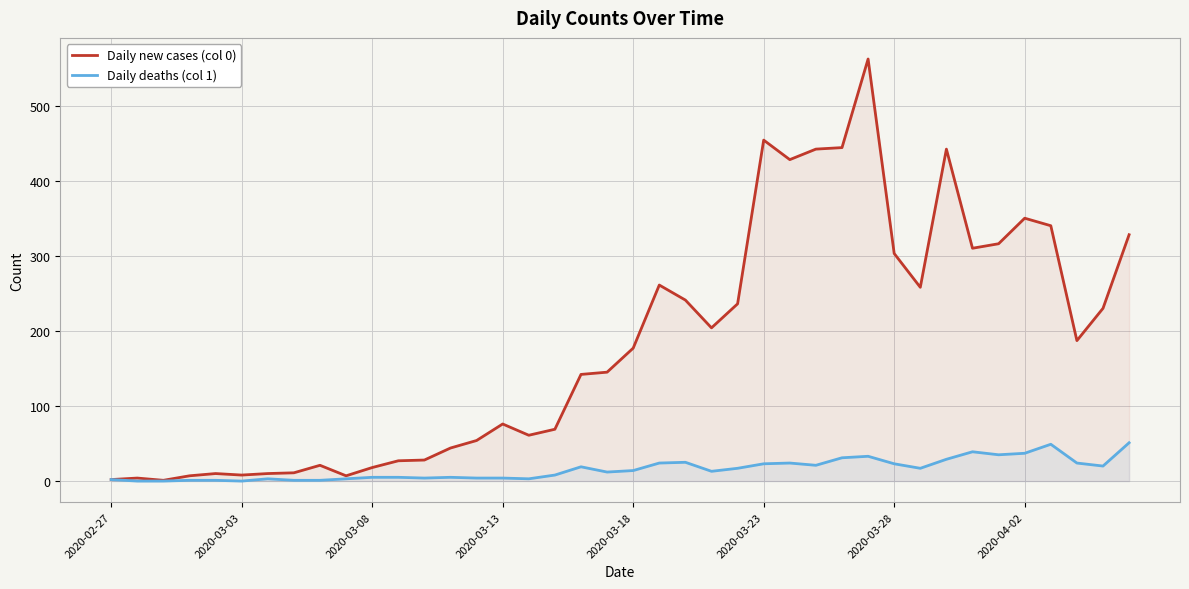

How many data points does each series have?

40